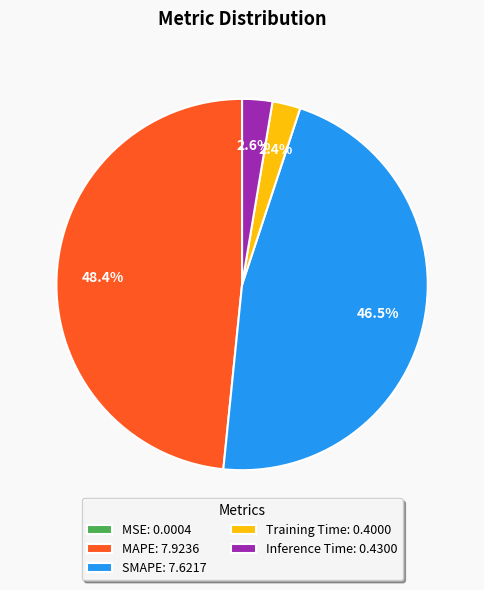

What percentage is the Training Time slice, to the nearest percent?

2%